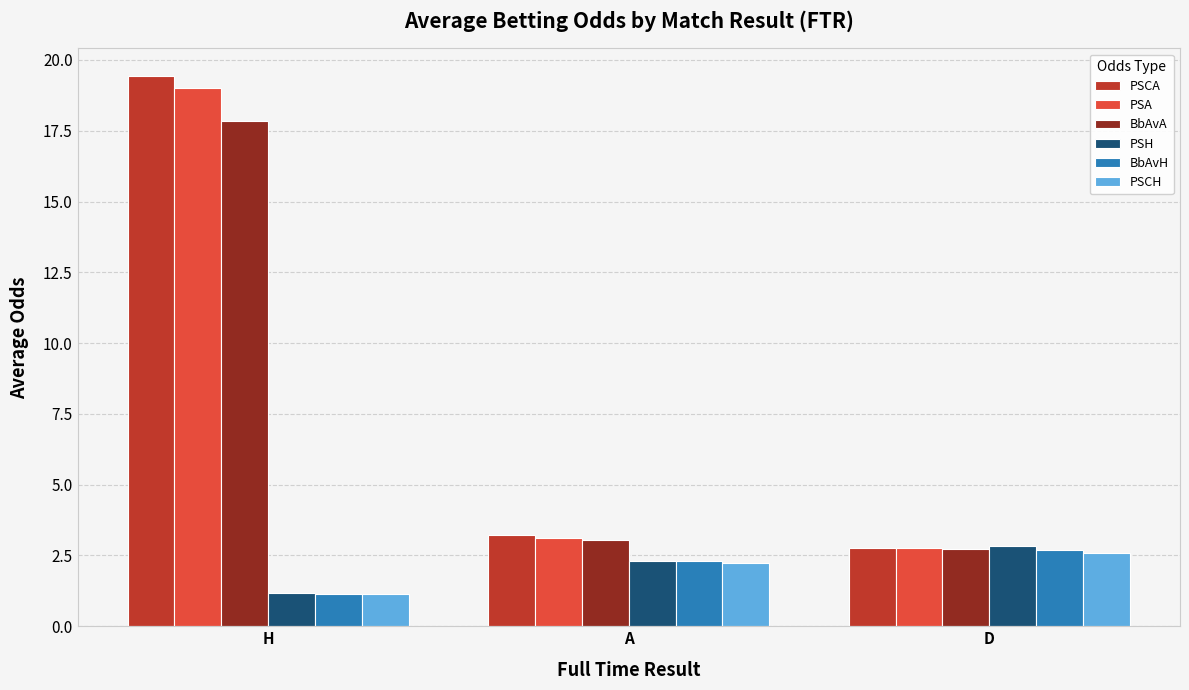

What is the sum of the PSH values at D and A?

5.2